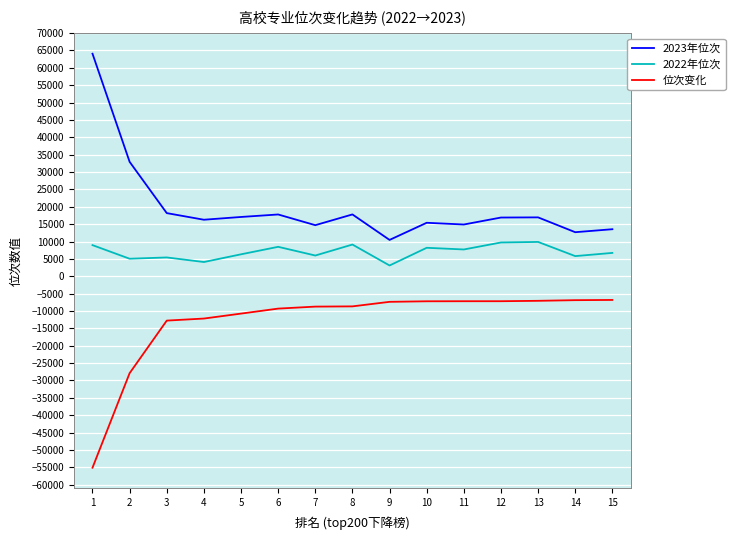

What is the difference between the maximum and minimum values in the 位次变化 series?

48296